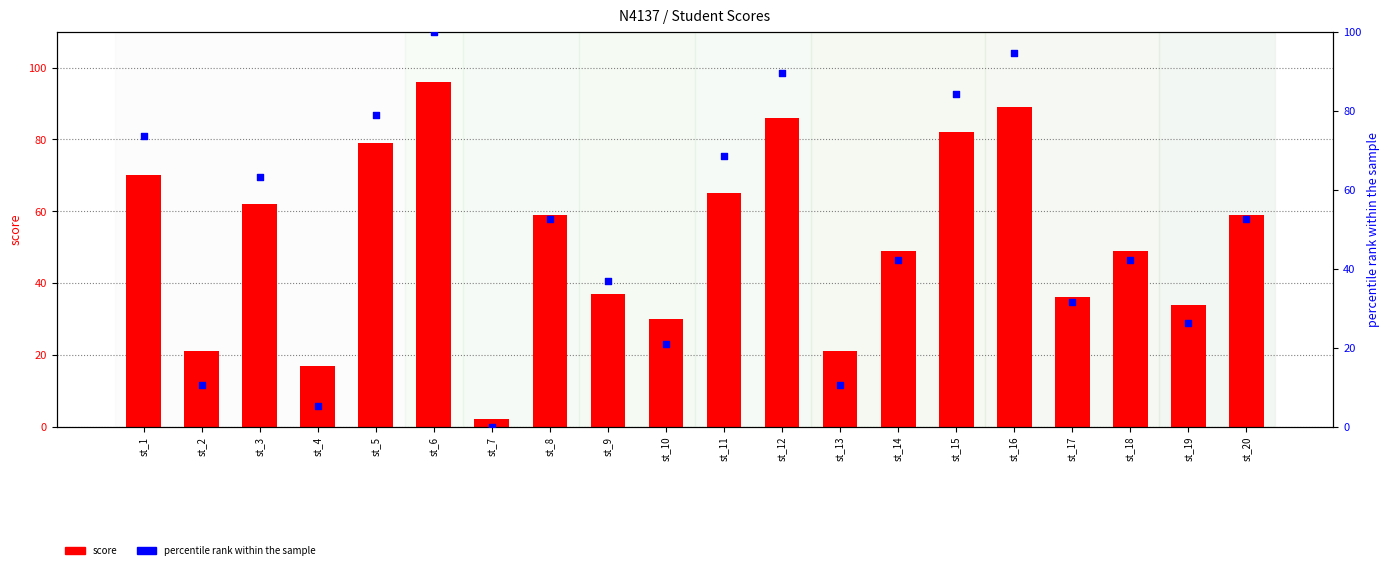

At how many categories does at least one series exceed 50?

10